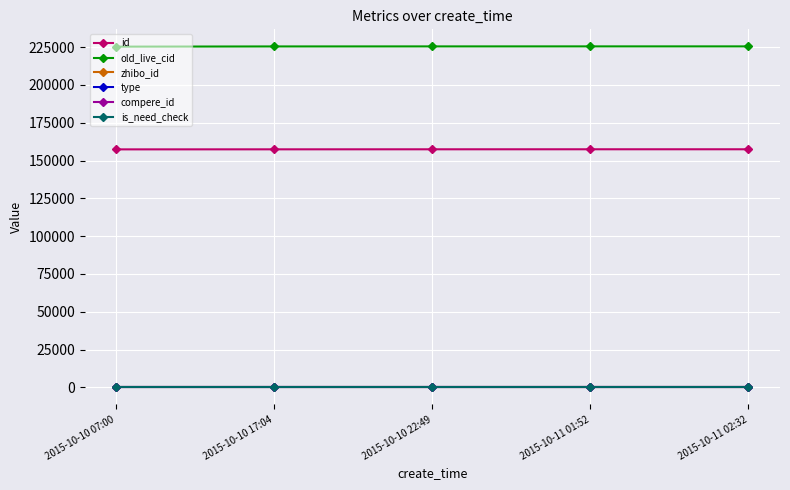

Is this an area chart (filled region under the line)?

No